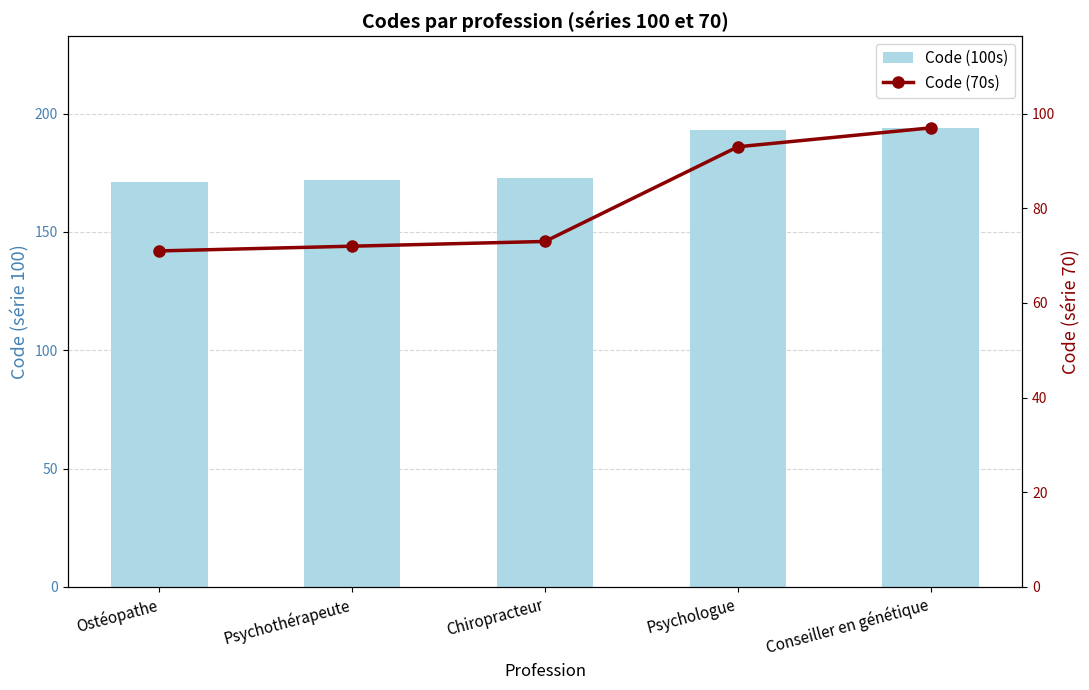

What is the smallest value displayed?

71